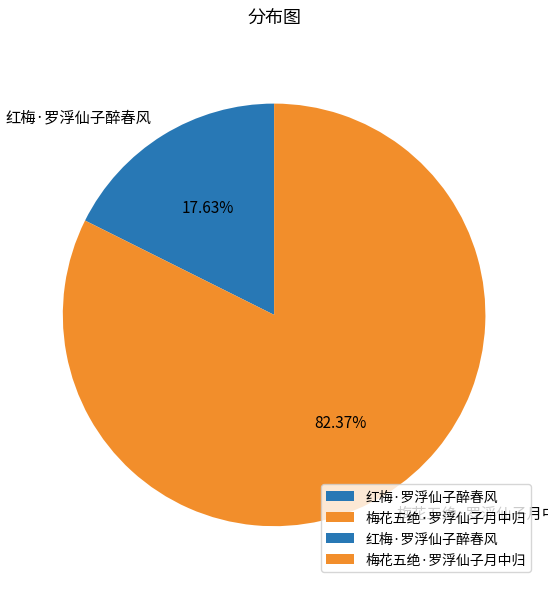

What is the smallest slice in the pie chart?

红梅·罗浮仙子醉春风